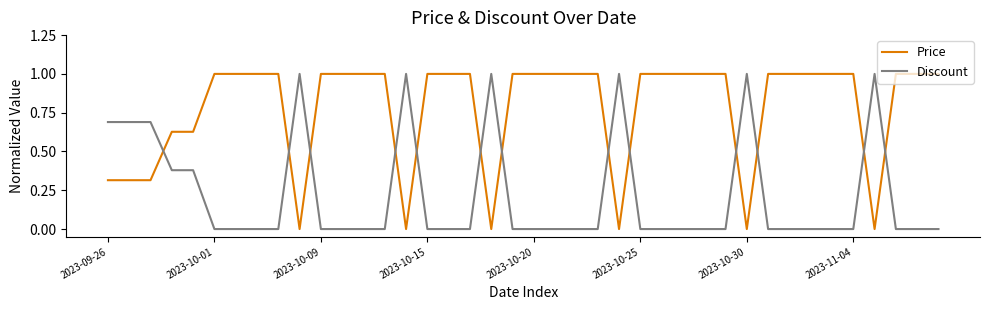

Does the chart display data point markers on the line(s)?

No